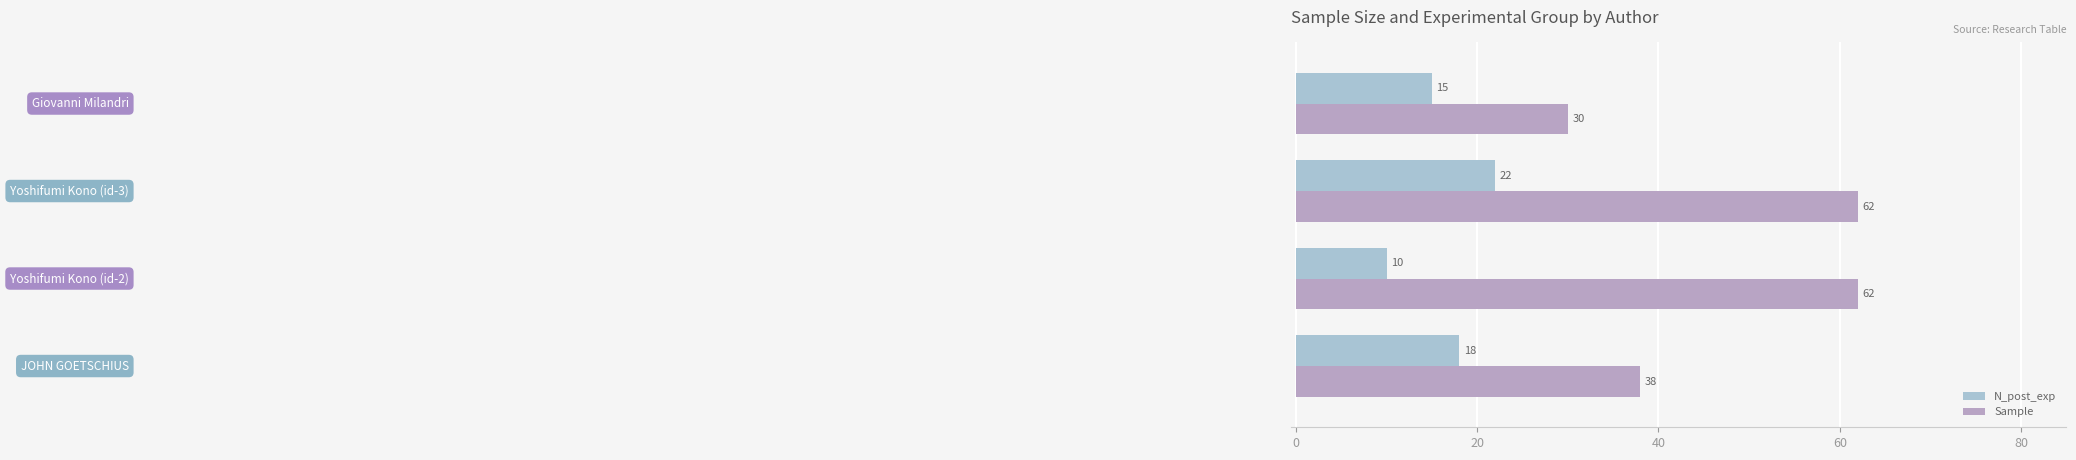

How many categories are shown in the chart?

4